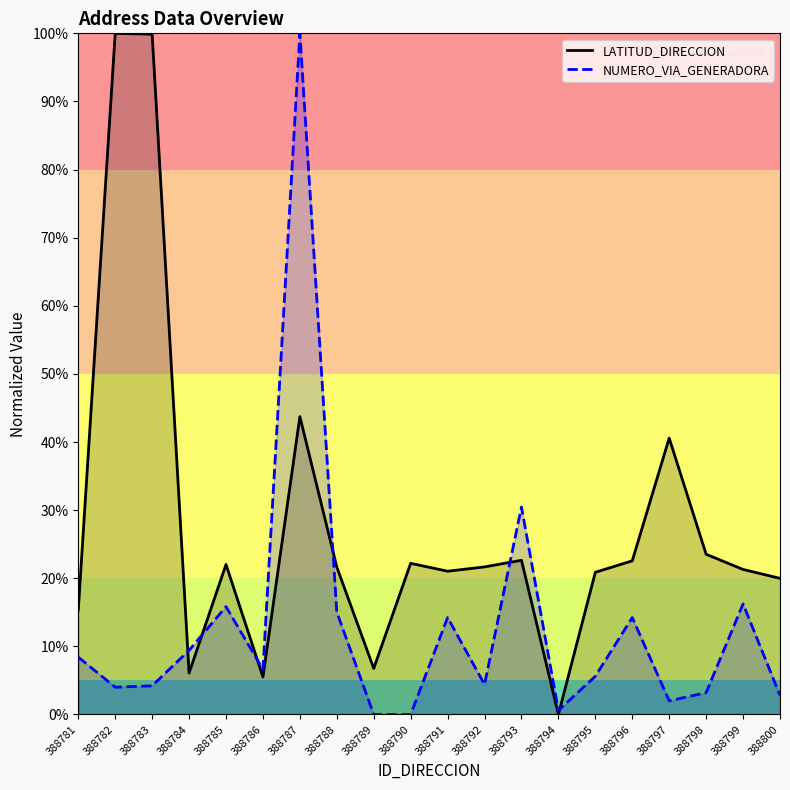

What value does the LATITUD_DIRECCION series have at 388787?

43.7